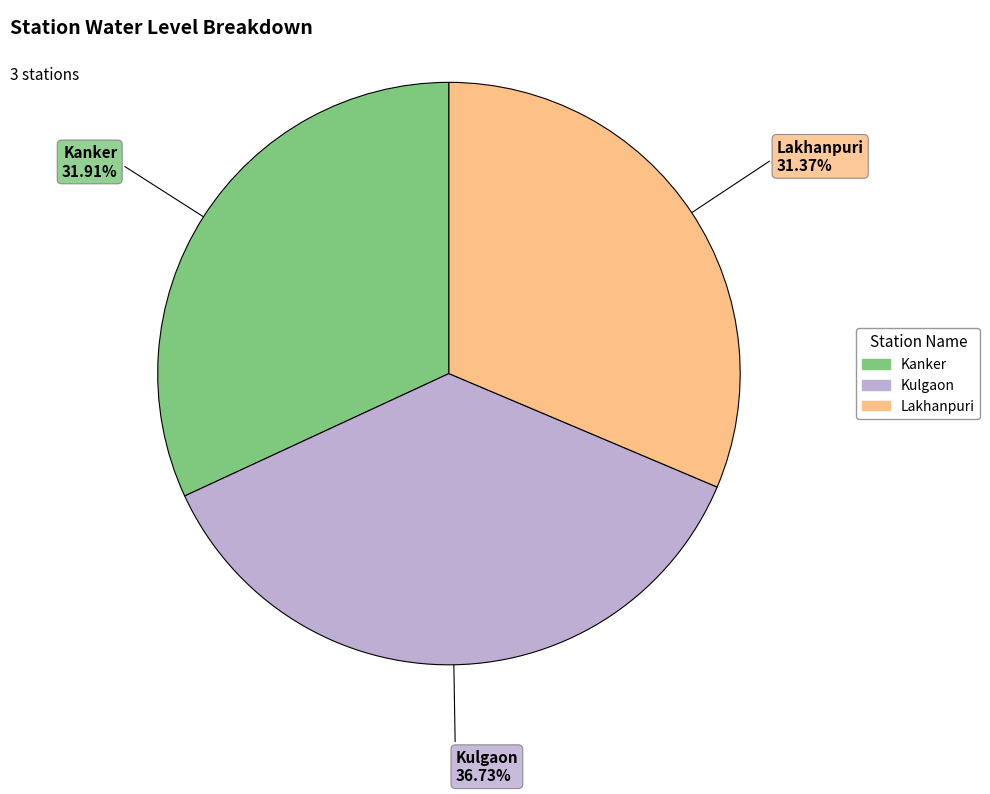

To the nearest percent, what portion does Lakhanpuri represent?

31%